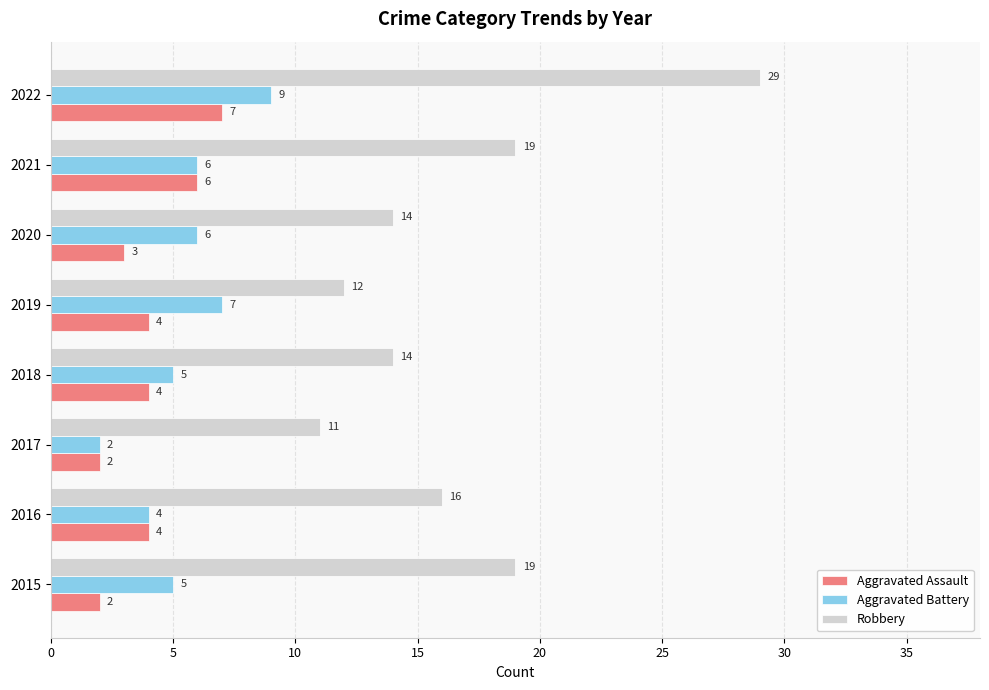

What is the average value of the Aggravated Battery series?

6